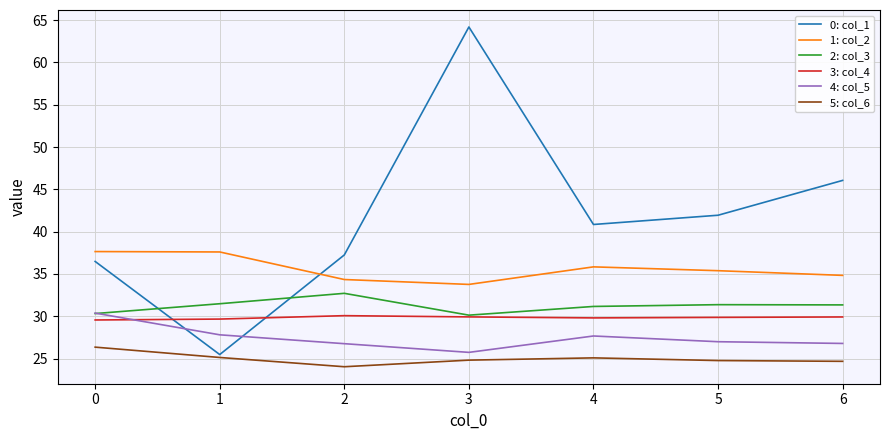

Does the chart display data point markers on the line(s)?

No